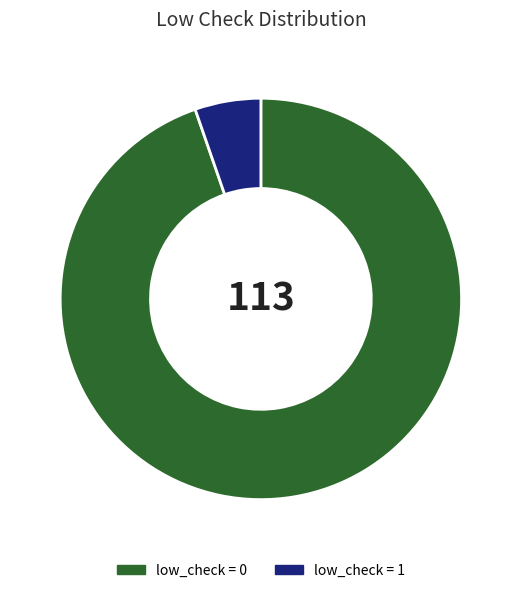

Which has a higher value, low_check = 0 or low_check = 1?

low_check = 0